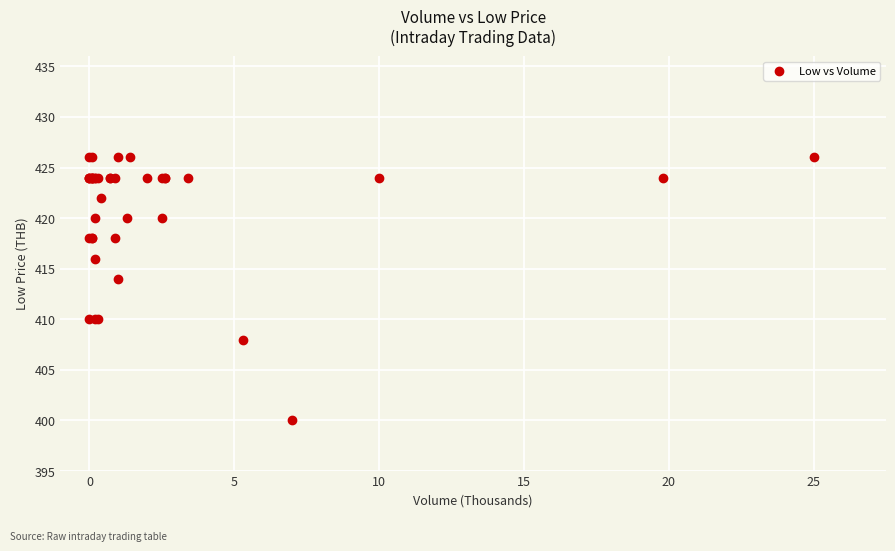

What Y value in the scatter plot is closest to 413?

414